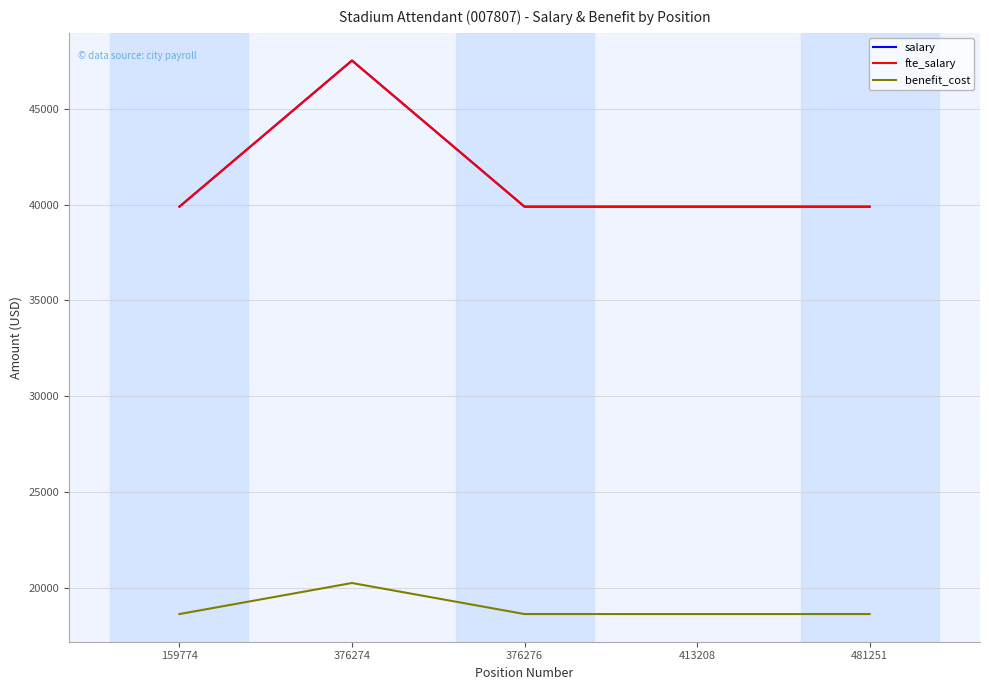

List the labels in order of salary value, smallest first.

159774, 376276, 413208, 481251, 376274